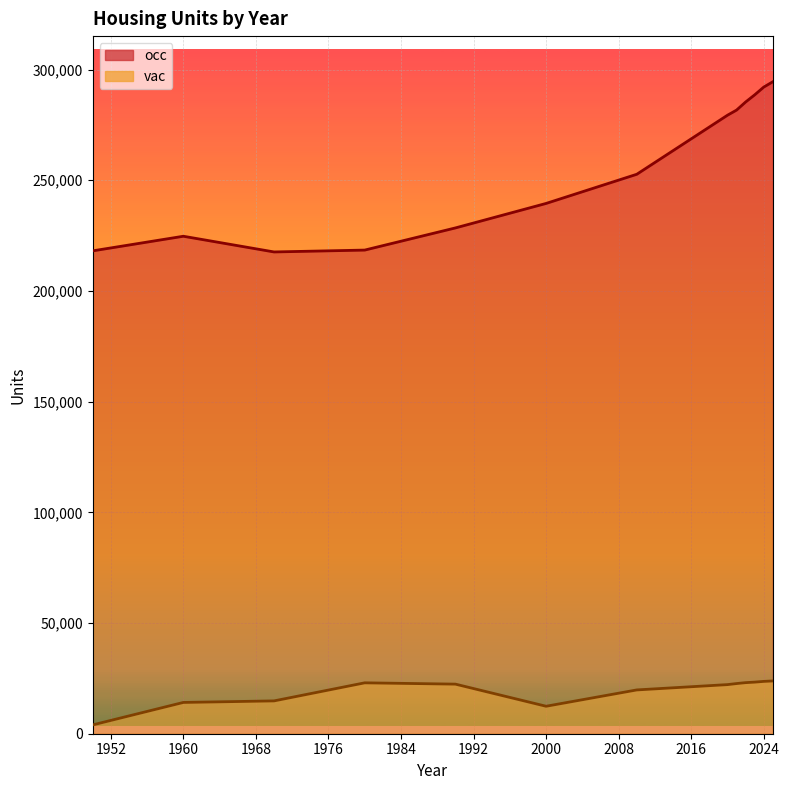

What are all the series names shown in the legend?

occ, vac